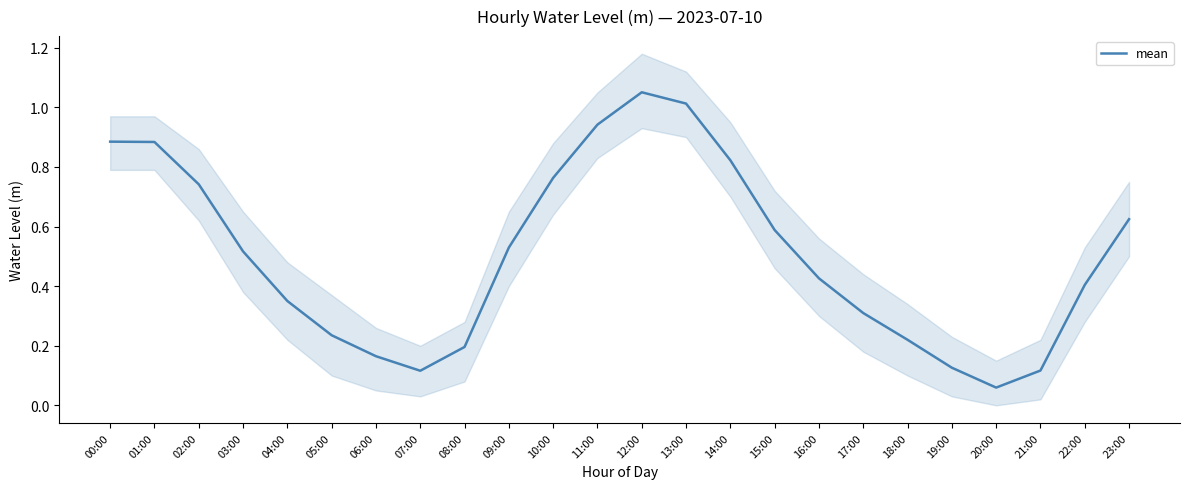

Which label corresponds to the smallest value in the chart?

20:00